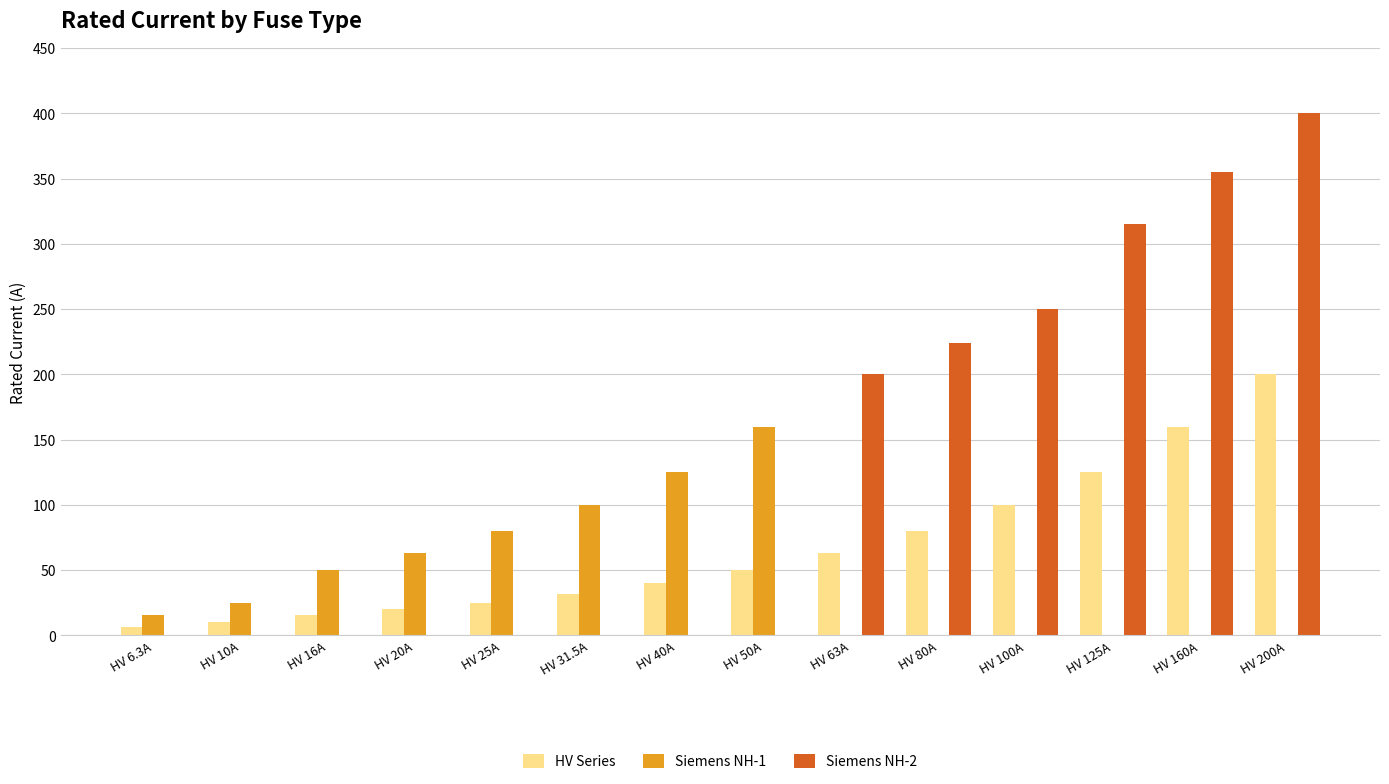

Which label corresponds to the largest value in the chart?

HV 200A